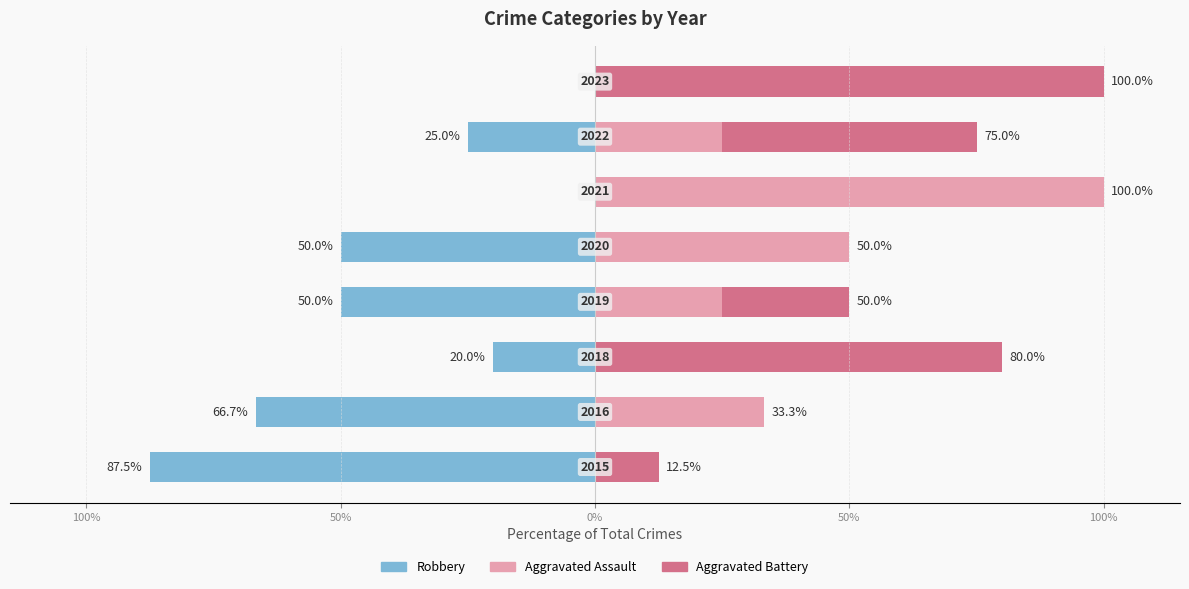

Count the Aggravated Assault values in the range 0 to 50.

7